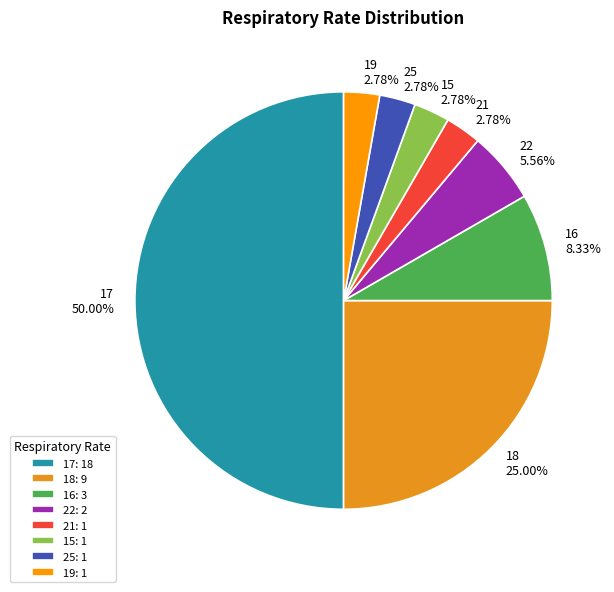

Between 21 and 17, which is larger?

17